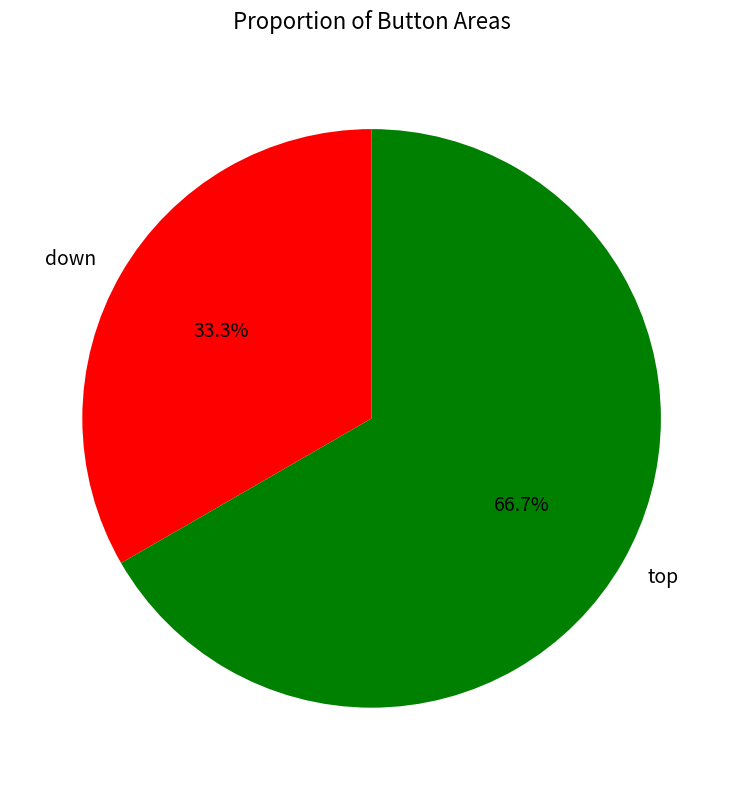

Which category accounts for the majority?

top